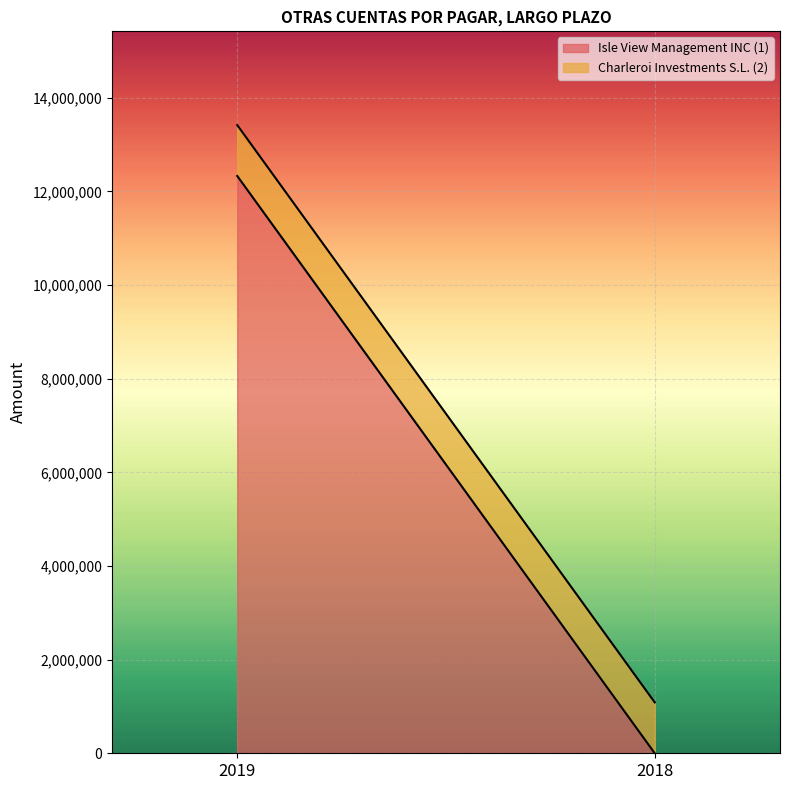

Reading right to left, transcribe all the data shown in this chart.

Isle View Management INC (1): 0	12329117
Charleroi Investments S.L. (2): 1086071	1086071